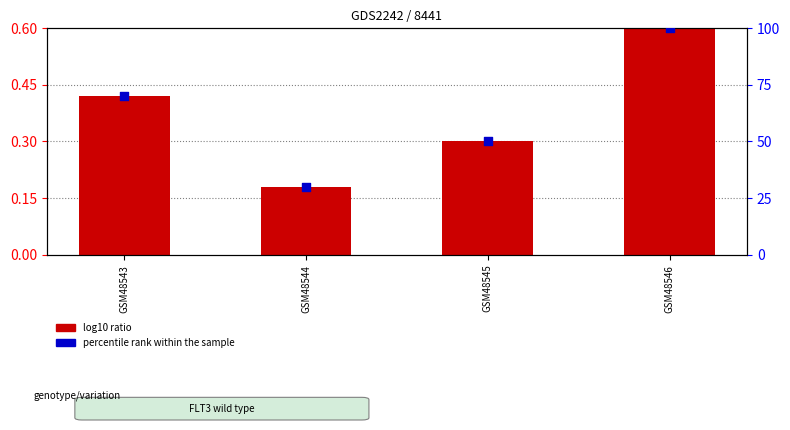

At which category is the sum across all series the highest?

GSM48546